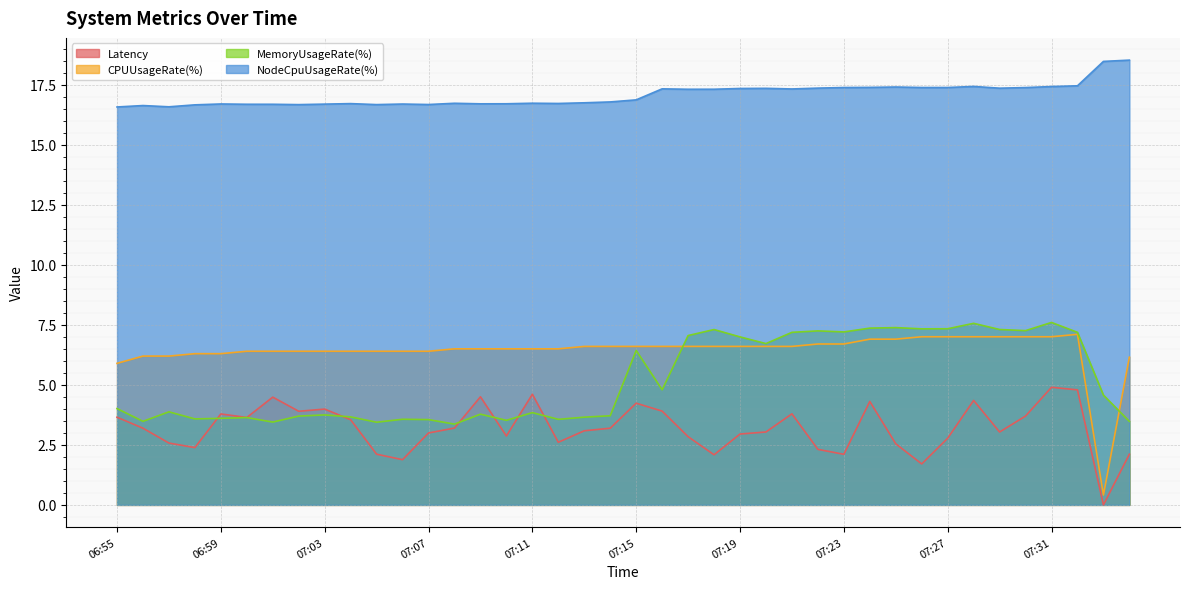

The value of CPUUsageRate(%) at 07:22 is 2.1. True or false?

False